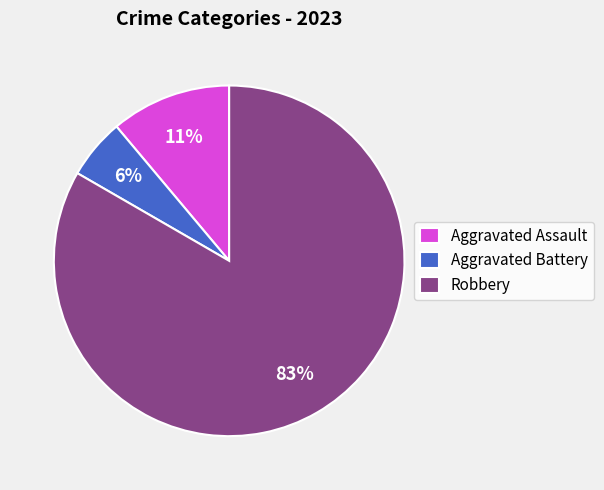

To the nearest percent, what is the difference between the Aggravated Assault and Robbery slice percentages?

72%